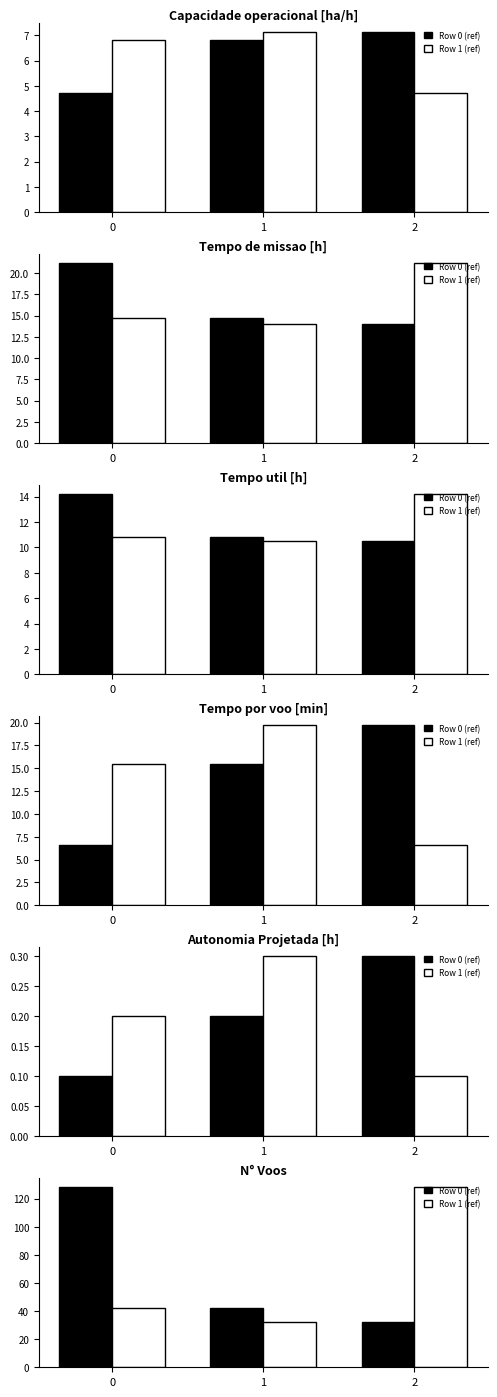

Rank the series by their maximum value, from lowest to highest.

Row 0 (ref), Row 1 (ref)